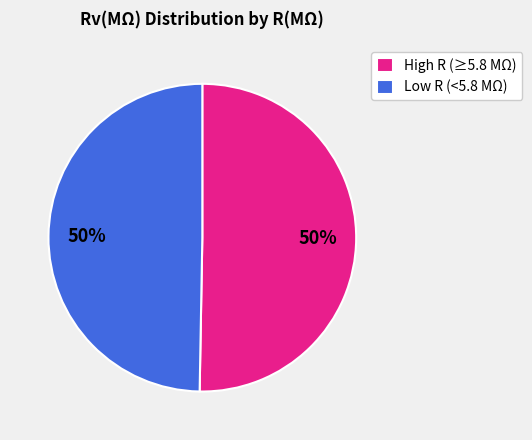

Count the number of slices in the pie.

2